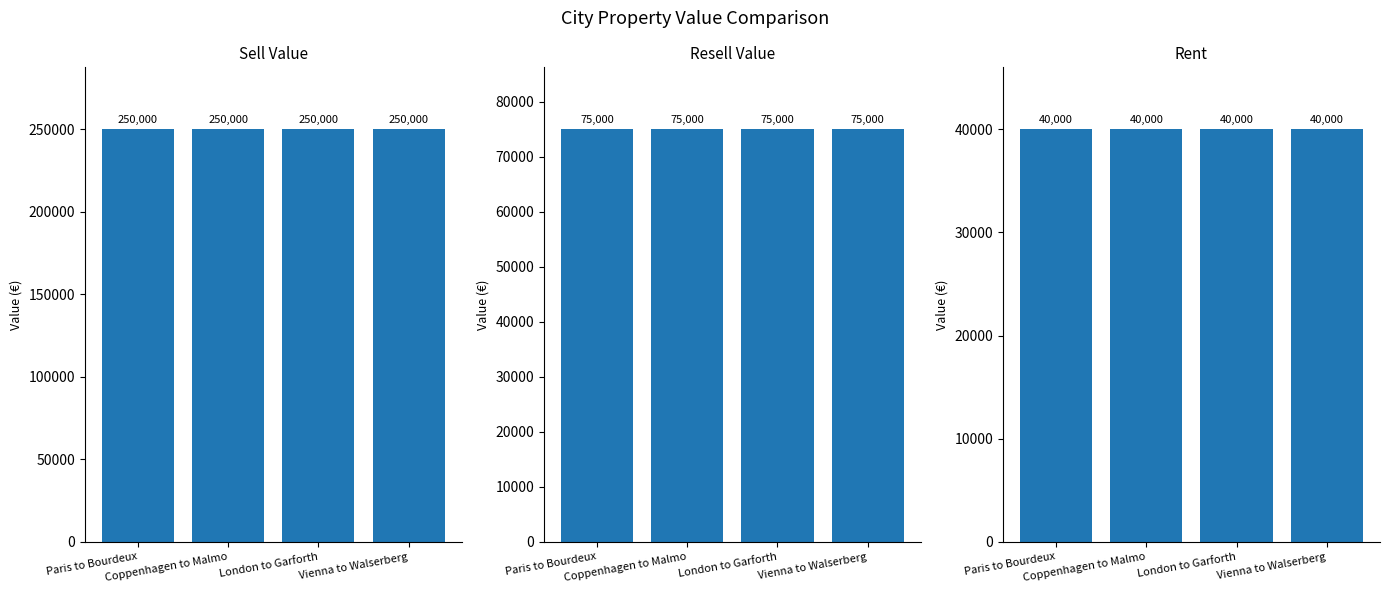

How many categories are shown in the chart?

4